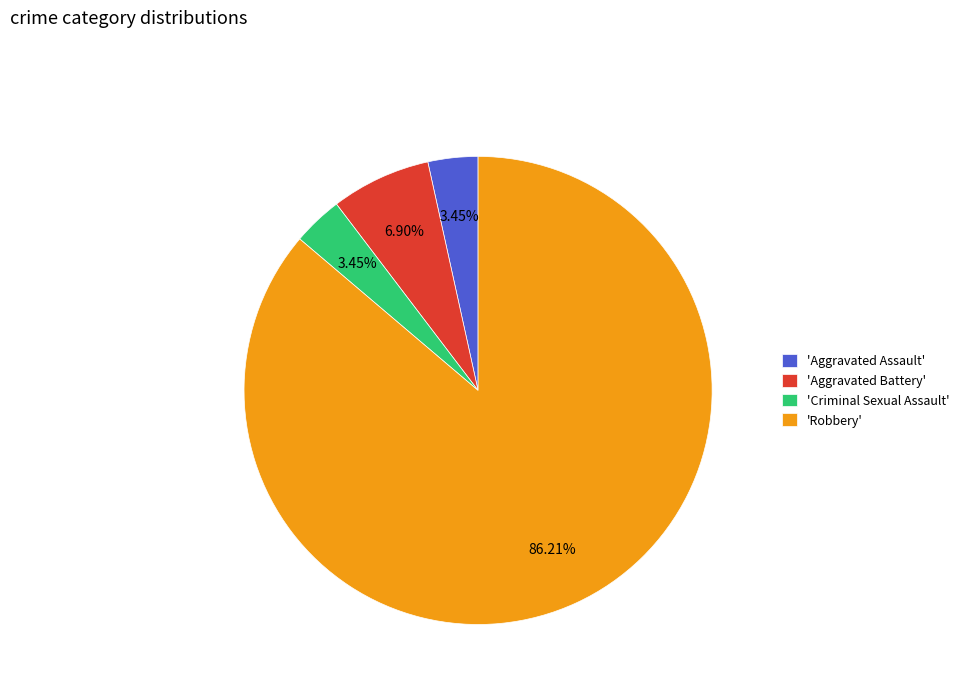

Which has a higher value, 'Criminal Sexual Assault' or 'Robbery'?

'Robbery'